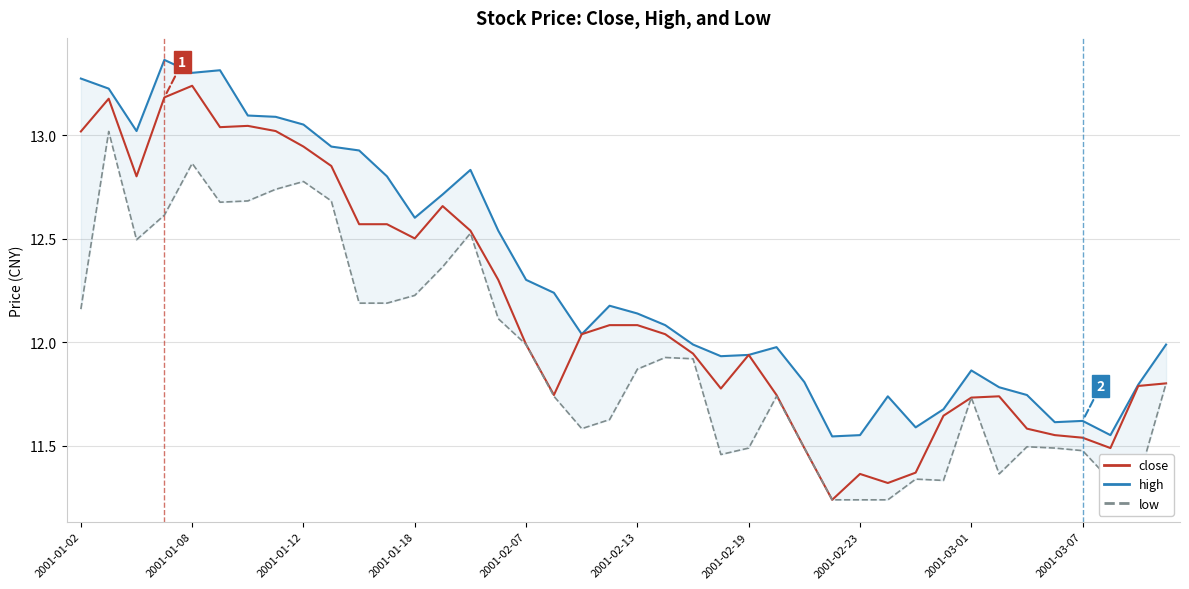

Count the number of categories in the chart.

40